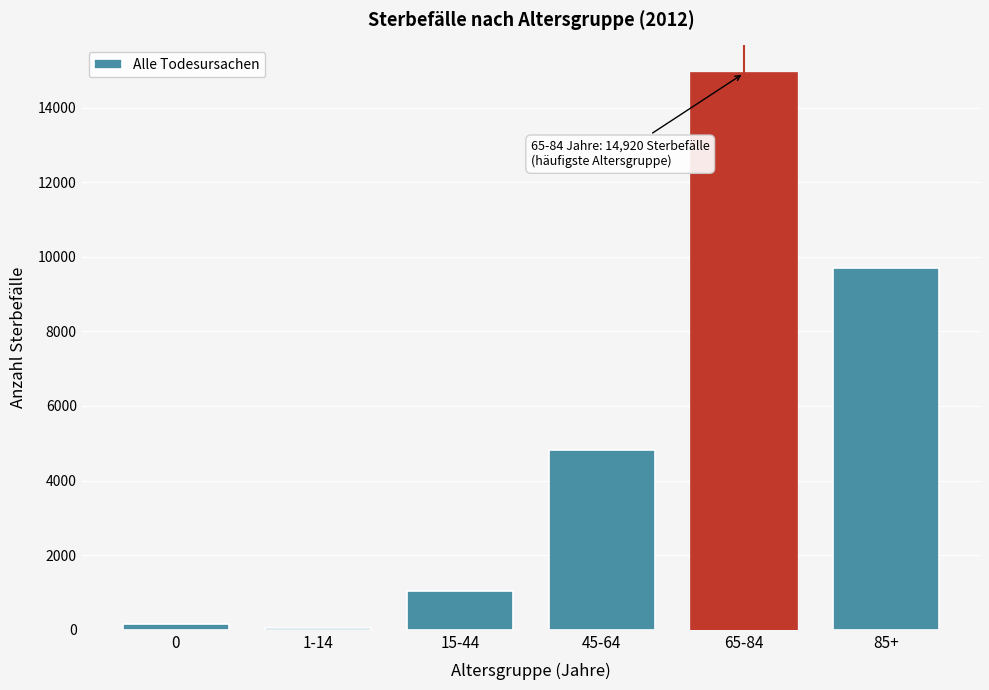

Reading left to right, what are all the values shown in this chart?

156	57	1039	4814	14920	9711